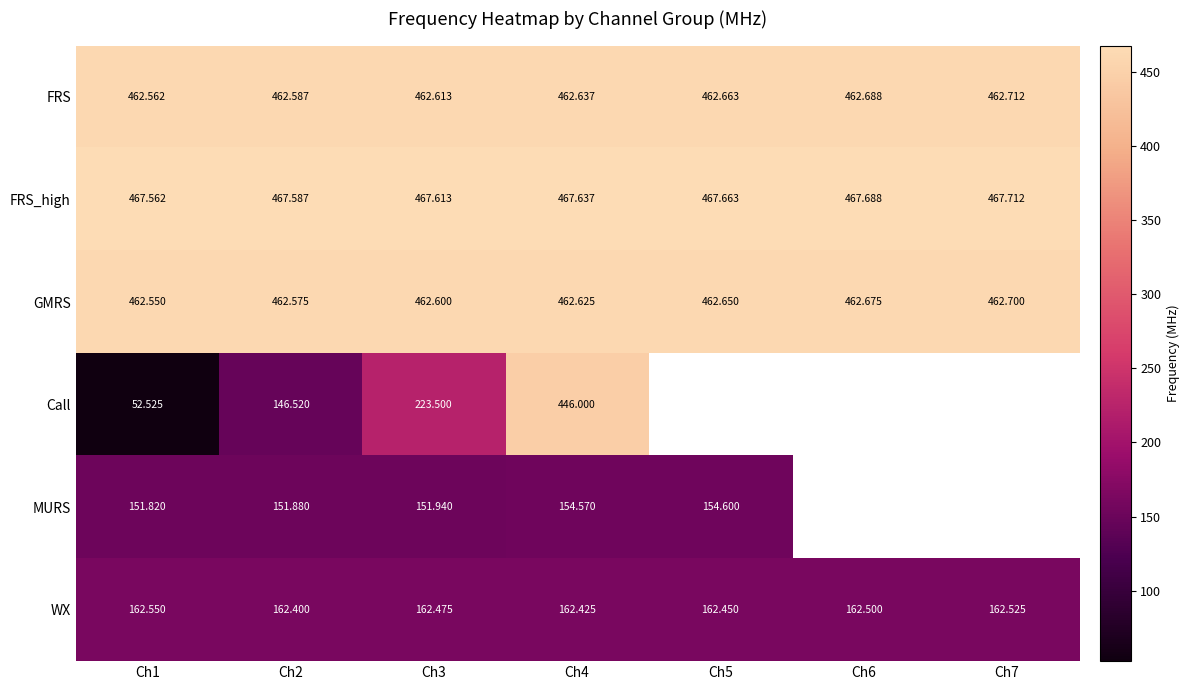

What is the spread (max minus min) of values at Ch1?

415.0